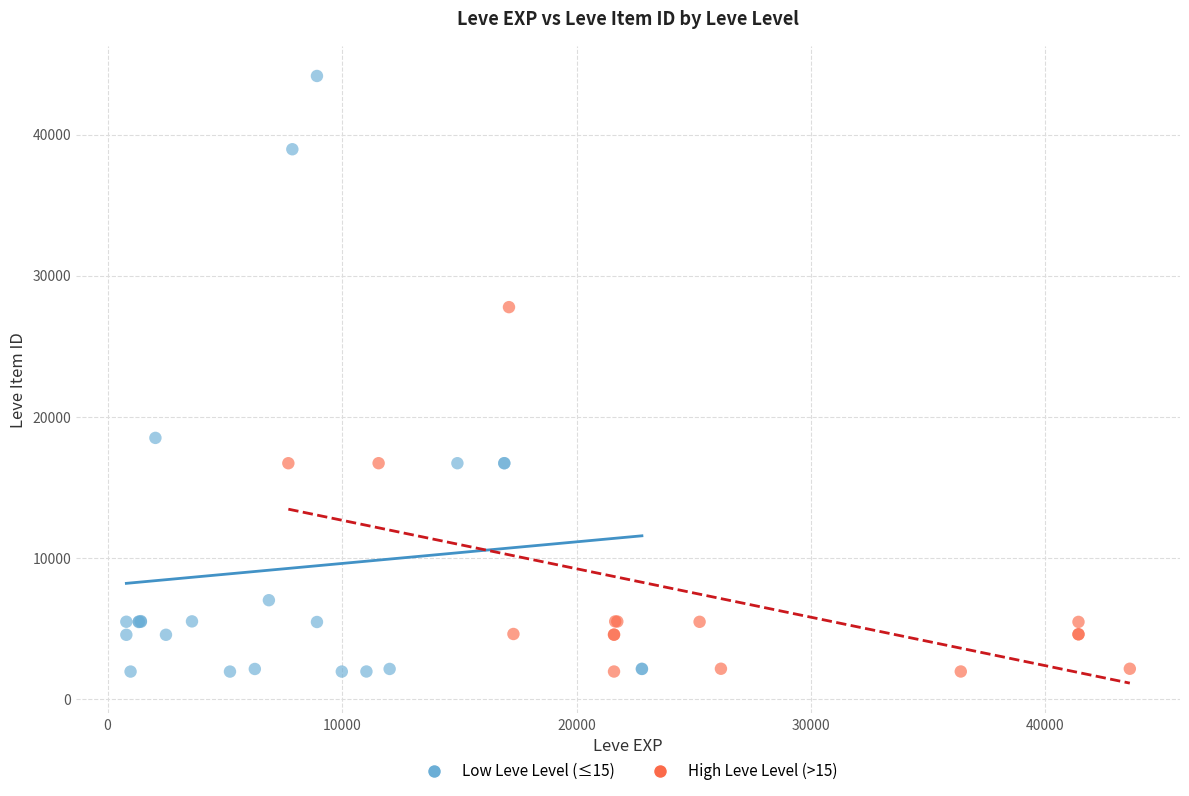

What are all the series names shown in the legend?

Low Leve Level (≤15), High Leve Level (>15)